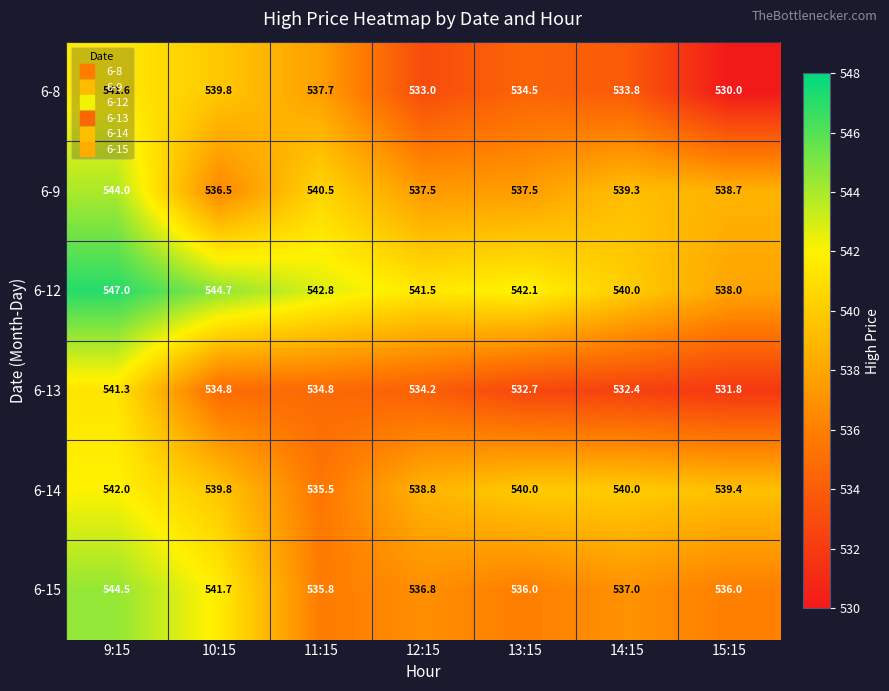

Is it true that 6-9 equals 539.3 at 14:15?

True